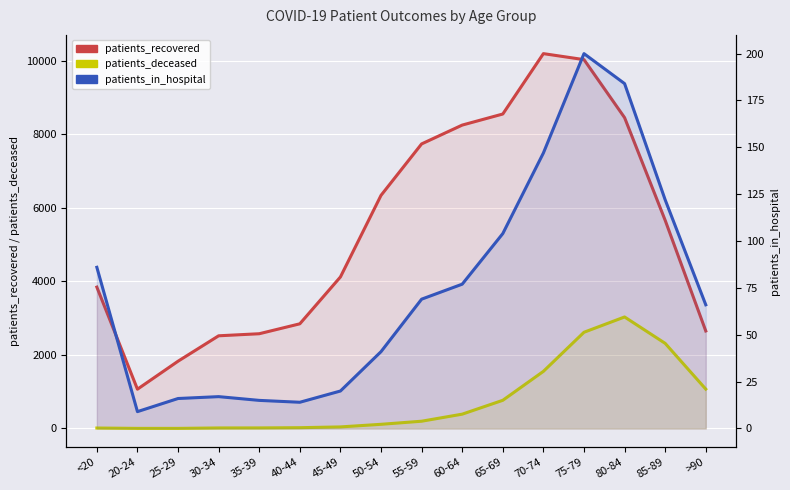

At how many categories does at least one series exceed 9162?

2